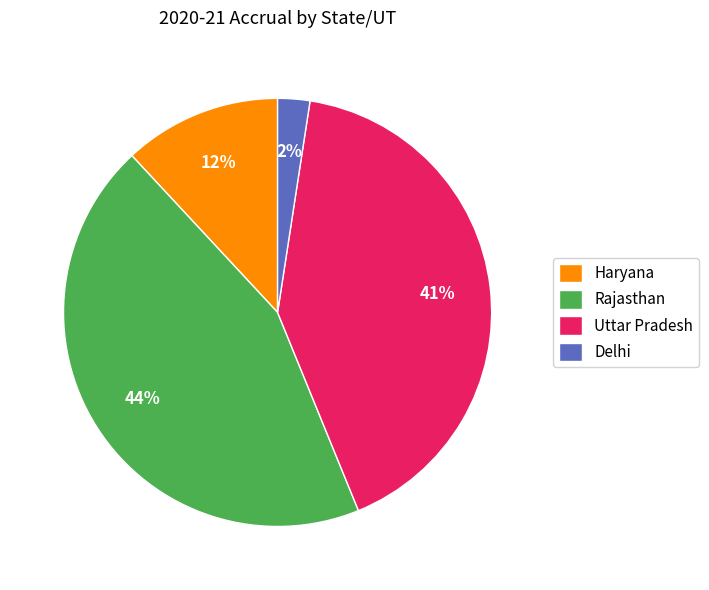

Approximately how many times larger is the value at Haryana compared to Uttar Pradesh?

0.3